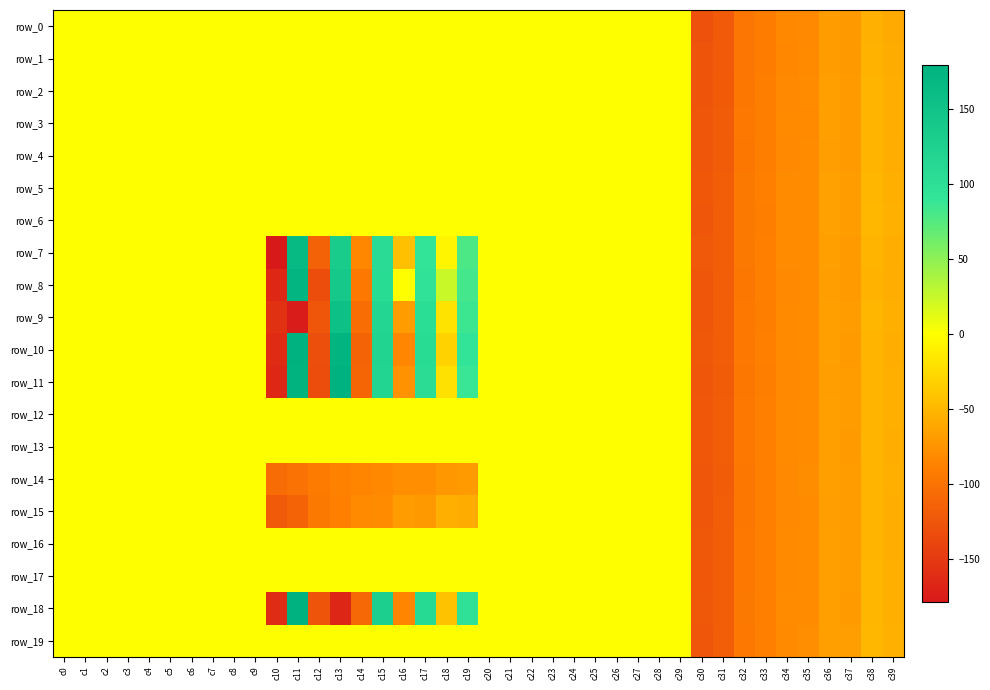

Reading left to right, transcribe all the data shown in this chart.

row_0: 0.0	0.0	0.0	0.0	0.0	0.0	0.0	0.0	0.0	0.0	0.0	0.0	0.0	0.0	0.0	0.0	0.0	0.0	0.0	0.0	0.0	0.0	0.0	0.0	0.0	0.0	0.0	0.0	0.0	0.0	-129.5	-120.9	-96.2	-90.7	-82.1	-81.5	-68.0	-70.6	-54.4	-58.5
row_1: 0.0	0.0	0.0	0.0	0.0	0.0	0.0	0.0	0.0	0.0	0.0	0.0	0.0	0.0	0.0	0.0	0.0	0.0	0.0	0.0	0.0	0.0	0.0	0.0	0.0	0.0	0.0	0.0	0.0	0.0	-125.6	-120.7	-97.0	-91.1	-82.9	-81.2	-68.2	-70.4	-53.1	-57.4
row_2: 0.0	0.0	0.0	0.0	0.0	0.0	0.0	0.0	0.0	0.0	0.0	0.0	0.0	0.0	0.0	0.0	0.0	0.0	0.0	0.0	0.0	0.0	0.0	0.0	0.0	0.0	0.0	0.0	0.0	0.0	-126.0	-120.4	-95.8	-90.5	-81.4	-80.6	-66.6	-69.0	-51.6	-56.0
row_3: 0.0	0.0	0.0	0.0	0.0	0.0	0.0	0.0	0.0	0.0	0.0	0.0	0.0	0.0	0.0	0.0	0.0	0.0	0.0	0.0	0.0	0.0	0.0	0.0	0.0	0.0	0.0	0.0	0.0	0.0	-124.9	-119.6	-94.7	-90.2	-80.7	-81.3	-66.1	-70.0	-51.1	-56.1
row_4: 0.0	0.0	0.0	0.0	0.0	0.0	0.0	0.0	0.0	0.0	0.0	0.0	0.0	0.0	0.0	0.0	0.0	0.0	0.0	0.0	0.0	0.0	0.0	0.0	0.0	0.0	0.0	0.0	0.0	0.0	-124.2	-119.6	-95.5	-89.7	-81.6	-80.6	-67.0	-69.7	-51.8	-56.3
row_5: 0.0	0.0	0.0	0.0	0.0	0.0	0.0	0.0	0.0	0.0	0.0	0.0	0.0	0.0	0.0	0.0	0.0	0.0	0.0	0.0	0.0	0.0	0.0	0.0	0.0	0.0	0.0	0.0	0.0	0.0	-124.1	-119.2	-94.5	-88.7	-80.2	-79.5	-65.2	-68.1	-49.9	-55.2
row_6: 0.0	0.0	0.0	0.0	0.0	0.0	0.0	0.0	0.0	0.0	0.0	0.0	0.0	0.0	0.0	0.0	0.0	0.0	0.0	0.0	0.0	0.0	0.0	0.0	0.0	0.0	0.0	0.0	0.0	0.0	-125.0	-119.1	-94.5	-89.3	-80.1	-80.1	-64.9	-68.5	-49.2	-54.7
row_7: 0.0	0.0	0.0	0.0	0.0	0.0	0.0	0.0	0.0	0.0	-178.7	167.1	-114.9	133.8	-82.8	107.5	-43.4	91.7	-6.3	78.6	0.0	0.0	0.0	0.0	0.0	0.0	0.0	0.0	0.0	0.0	-122.4	-117.9	-94.0	-88.8	-80.4	-80.3	-66.2	-69.8	-51.5	-55.9
row_8: 0.0	0.0	0.0	0.0	0.0	0.0	0.0	0.0	0.0	0.0	-165.5	173.8	-133.1	139.8	-94.9	106.6	-0.0	95.2	23.8	81.9	0.0	0.0	0.0	0.0	0.0	0.0	0.0	0.0	0.0	0.0	-124.3	-119.0	-95.5	-89.0	-81.8	-79.9	-67.2	-69.3	-52.1	-56.3
row_9: 0.0	0.0	0.0	0.0	0.0	0.0	0.0	0.0	0.0	0.0	-157.0	-176.9	-124.5	155.3	-104.2	117.3	-68.1	103.3	-18.6	85.8	0.0	0.0	0.0	0.0	0.0	0.0	0.0	0.0	0.0	0.0	-124.7	-119.1	-95.3	-89.2	-80.9	-79.8	-65.7	-68.2	-50.2	-55.3
row_10: 0.0	0.0	0.0	0.0	0.0	0.0	0.0	0.0	0.0	0.0	-162.4	179.1	-131.4	176.6	-112.6	120.8	-83.8	105.7	-30.8	91.6	0.0	0.0	0.0	0.0	0.0	0.0	0.0	0.0	0.0	0.0	-123.0	-118.0	-94.9	-88.2	-81.0	-79.4	-66.2	-68.9	-51.2	-55.5
row_11: 0.0	0.0	0.0	0.0	0.0	0.0	0.0	0.0	0.0	0.0	-165.2	178.4	-132.6	179.8	-111.5	118.5	-75.2	105.5	-20.0	87.4	0.0	0.0	0.0	0.0	0.0	0.0	0.0	0.0	0.0	0.0	-124.8	-119.2	-95.9	-89.2	-81.9	-79.6	-66.8	-68.6	-51.0	-55.4
row_12: 0.0	0.0	0.0	0.0	0.0	0.0	0.0	0.0	0.0	0.0	0.0	0.0	0.0	0.0	0.0	0.0	0.0	0.0	0.0	0.0	0.0	0.0	0.0	0.0	0.0	0.0	0.0	0.0	0.0	0.0	-123.8	-118.2	-94.9	-88.7	-80.7	-79.3	-65.8	-67.7	-50.7	-55.2
row_13: 0.0	0.0	0.0	0.0	0.0	0.0	0.0	0.0	0.0	0.0	0.0	0.0	0.0	0.0	0.0	0.0	0.0	0.0	0.0	0.0	0.0	0.0	0.0	0.0	0.0	0.0	0.0	0.0	0.0	0.0	-123.4	-117.7	-95.1	-88.7	-81.3	-79.8	-66.3	-68.9	-51.1	-55.5
row_14: 0.0	0.0	0.0	0.0	0.0	0.0	0.0	0.0	0.0	0.0	-105.7	-100.7	-91.9	-87.6	-85.0	-82.5	-78.0	-77.5	-71.1	-68.8	0.0	0.0	0.0	0.0	0.0	0.0	0.0	0.0	0.0	0.0	-124.8	-119.5	-95.7	-88.7	-81.6	-79.2	-66.3	-68.2	-50.6	-55.1
row_15: 0.0	0.0	0.0	0.0	0.0	0.0	0.0	0.0	0.0	0.0	-121.6	-113.3	-94.2	-88.8	-81.0	-80.6	-67.8	-70.7	-54.8	-57.4	0.0	0.0	0.0	0.0	0.0	0.0	0.0	0.0	0.0	0.0	-124.5	-119.0	-95.6	-89.0	-81.6	-79.4	-66.7	-68.1	-51.2	-55.7
row_16: 0.0	0.0	0.0	0.0	0.0	0.0	0.0	0.0	0.0	0.0	0.0	0.0	0.0	0.0	0.0	0.0	0.0	0.0	0.0	0.0	0.0	0.0	0.0	0.0	0.0	0.0	0.0	0.0	0.0	0.0	-123.2	-117.8	-95.3	-88.7	-81.4	-79.4	-66.6	-68.3	-51.7	-55.8
row_17: 0.0	0.0	0.0	0.0	0.0	0.0	0.0	0.0	0.0	0.0	0.0	0.0	0.0	0.0	0.0	0.0	0.0	0.0	0.0	0.0	0.0	0.0	0.0	0.0	0.0	0.0	0.0	0.0	0.0	0.0	-124.0	-118.6	-95.2	-89.1	-80.8	-79.5	-65.7	-68.2	-50.5	-55.3
row_18: 0.0	0.0	0.0	0.0	0.0	0.0	0.0	0.0	0.0	0.0	-161.7	179.7	-126.4	-167.0	-109.0	128.6	-85.2	110.0	-41.8	97.0	0.0	0.0	0.0	0.0	0.0	0.0	0.0	0.0	0.0	0.0	-123.0	-117.9	-94.7	-88.8	-80.5	-79.8	-65.6	-68.9	-50.4	-55.2
row_19: 0.0	0.0	0.0	0.0	0.0	0.0	0.0	0.0	0.0	0.0	0.0	0.0	0.0	0.0	0.0	0.0	0.0	0.0	0.0	0.0	0.0	0.0	0.0	0.0	0.0	0.0	0.0	0.0	0.0	0.0	-124.7	-118.8	-95.3	-88.3	-80.9	-78.5	-65.4	-67.1	-49.6	-54.6